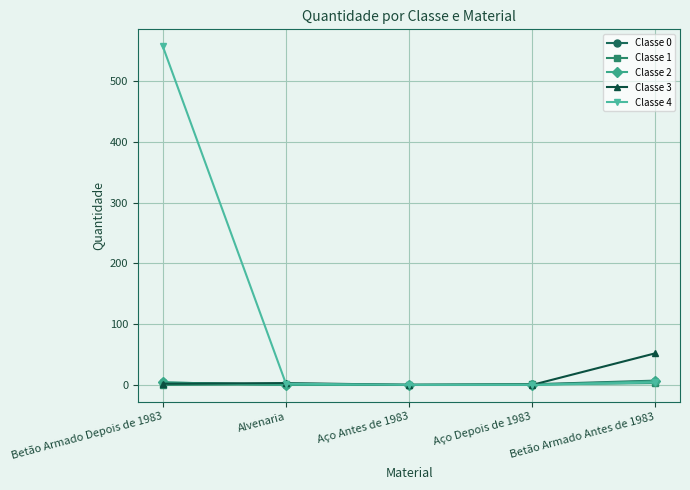

Which series has the widest spread of values?

Classe 4